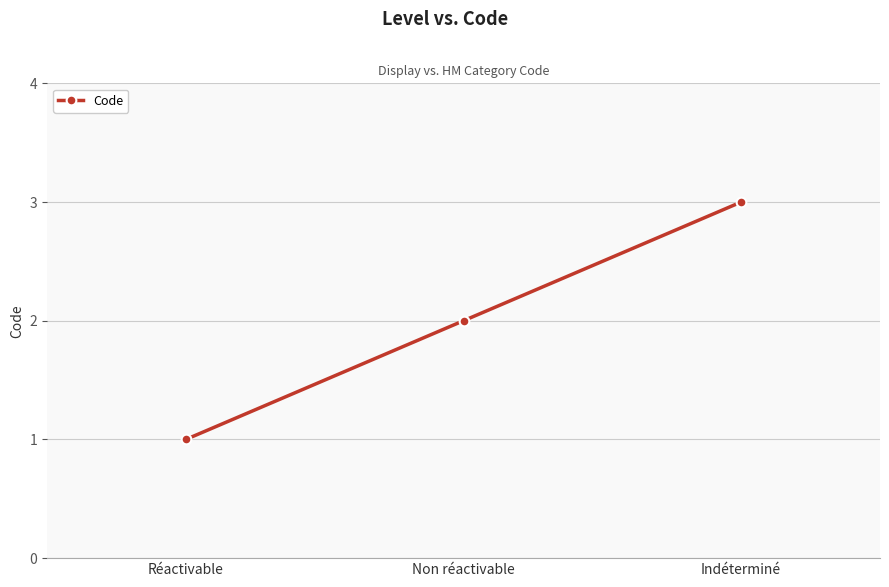

Reading right to left, list all the values displayed in this chart.

Indéterminé=3	Non réactivable=2	Réactivable=1